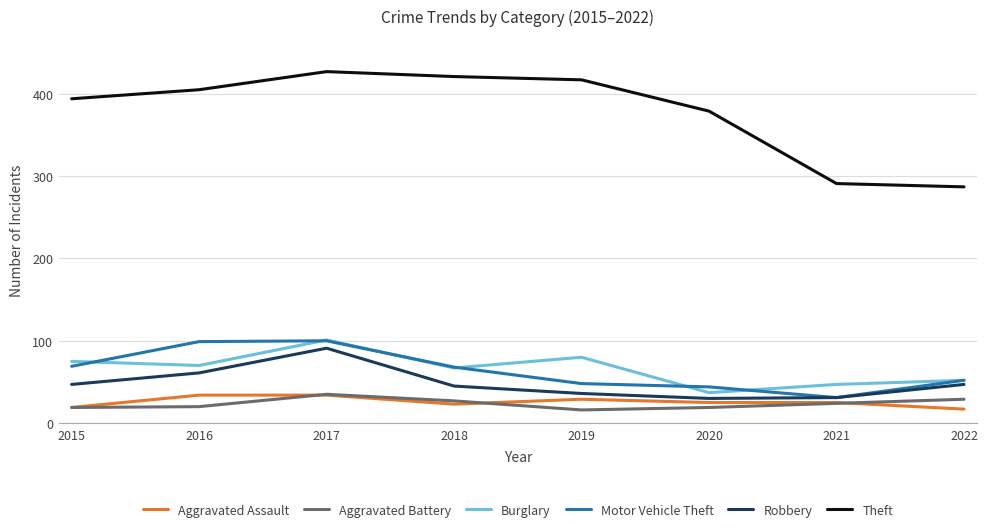

The value of Robbery at 2022 is 47. True or false?

True